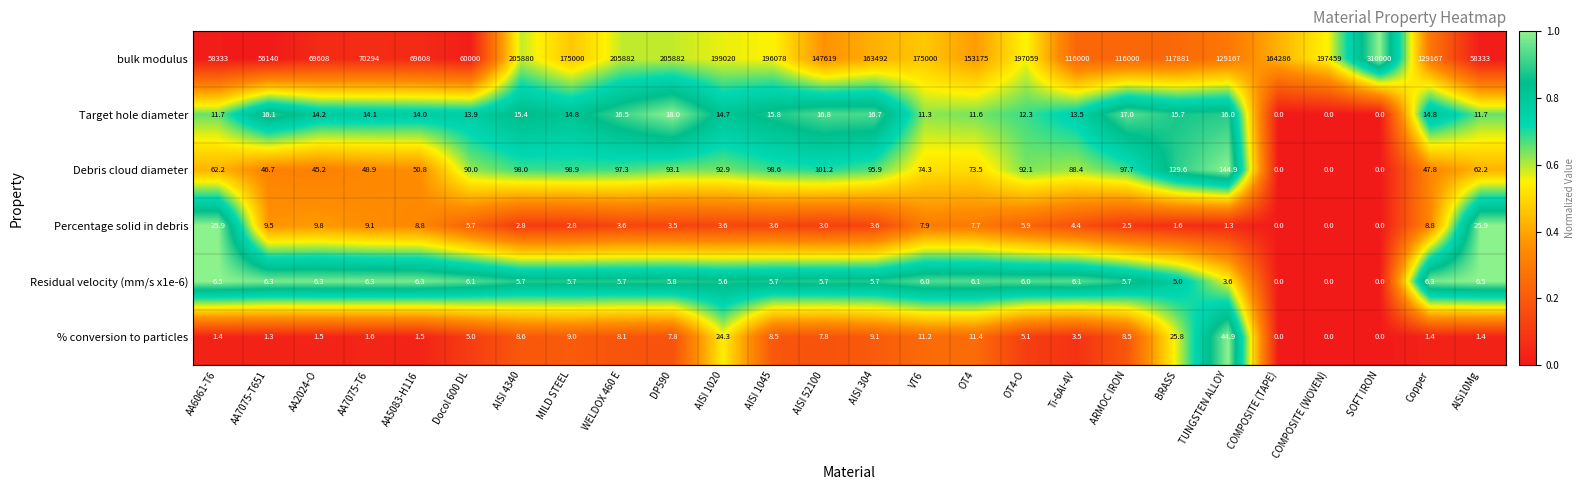

What is the sum of all Residual velocity (mm/s x1e-6) values?

134.7